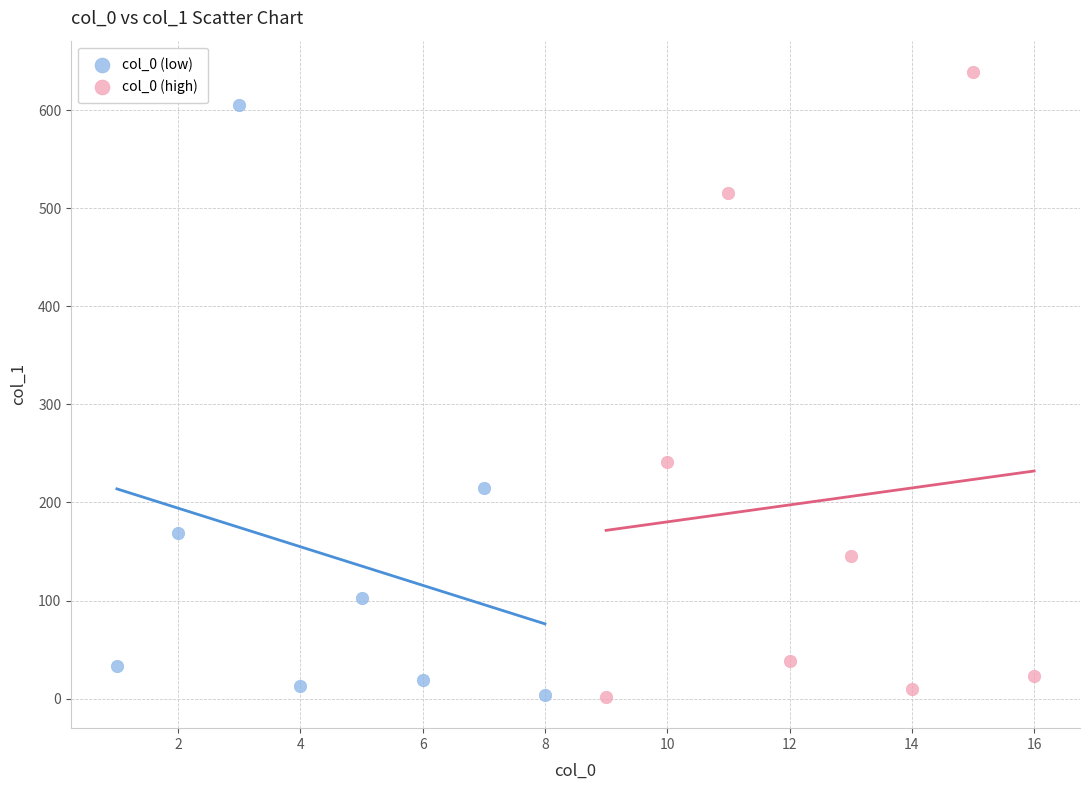

Which series contains the highest Y value?

col_0 (high)